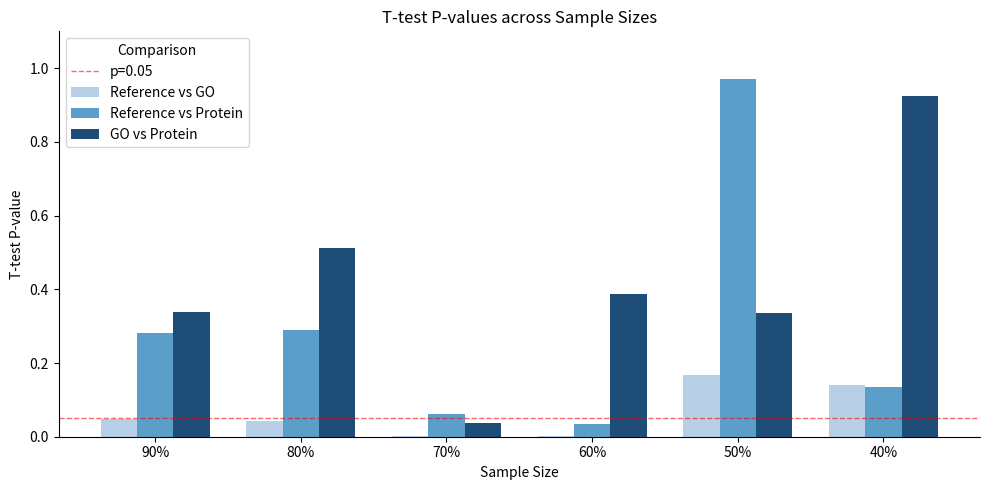

Which series changed the most between 80% and 50%?

Reference vs Protein